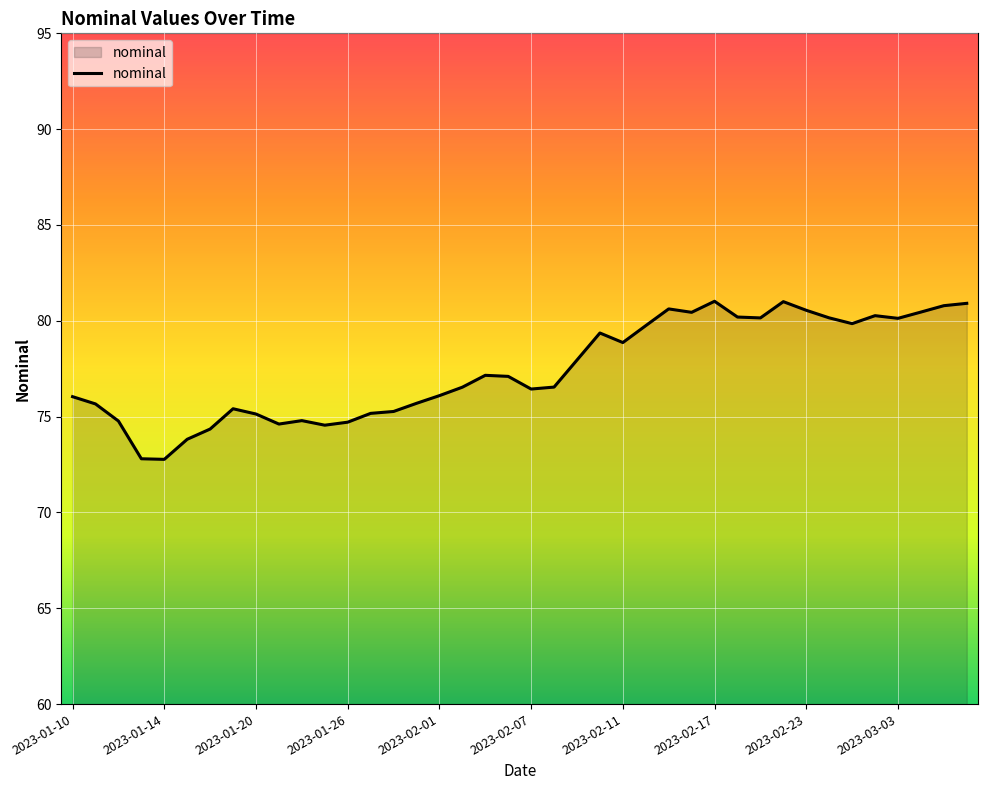

What is the maximum value shown in the chart?

81.0